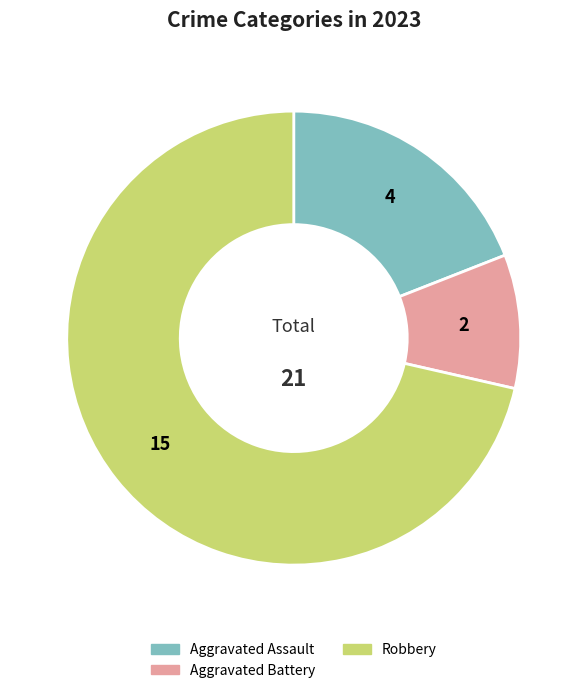

The Aggravated Battery slice represents 10% of the pie. True or false?

True